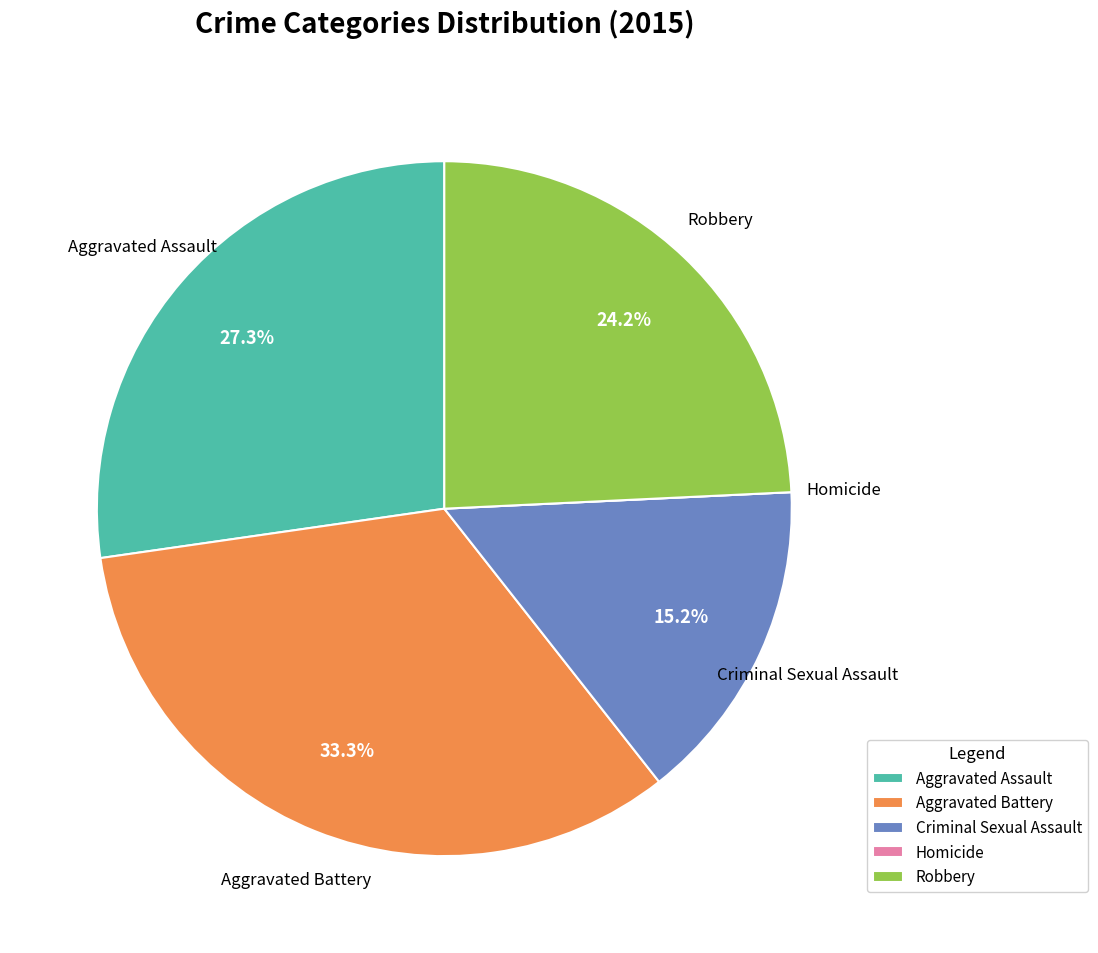

Between Robbery and Aggravated Assault, which is larger?

Aggravated Assault